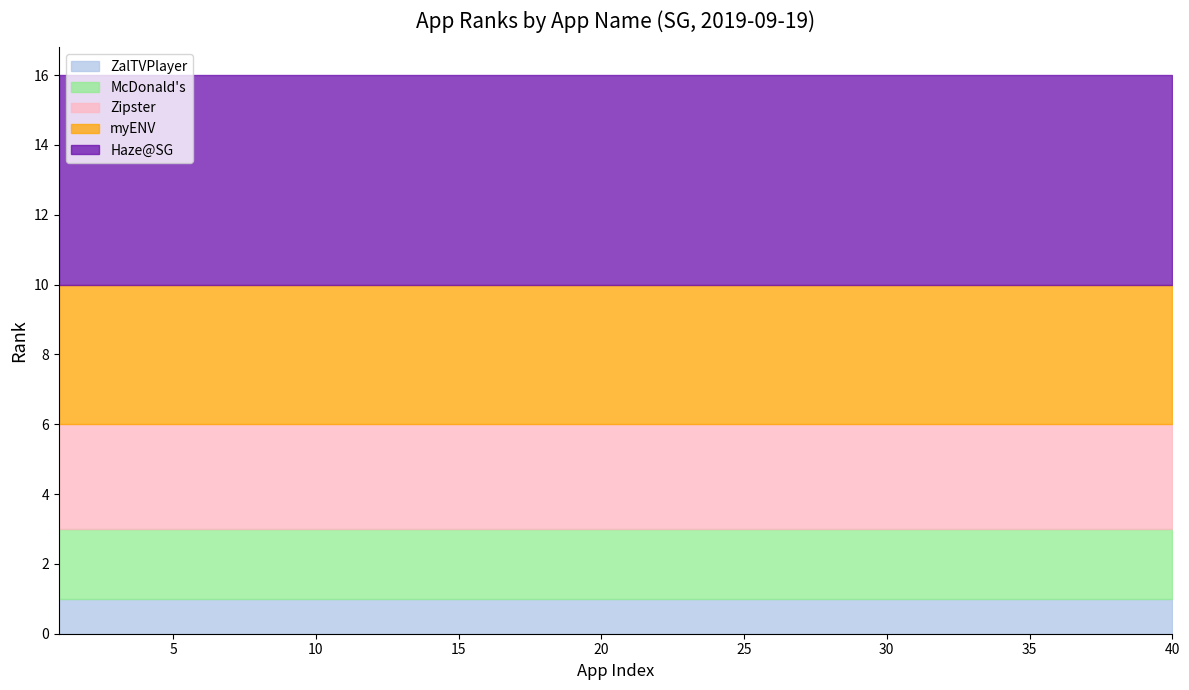

Is the value of myENV at 11 greater than the value of Zipster at 32?

Yes